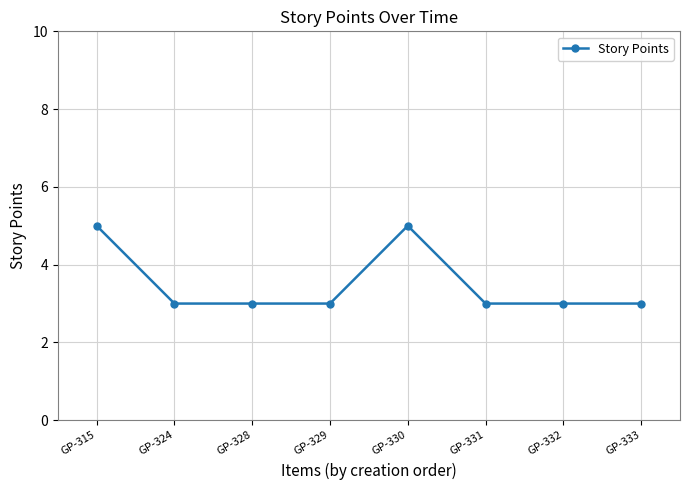

How many categories are shown in the chart?

8